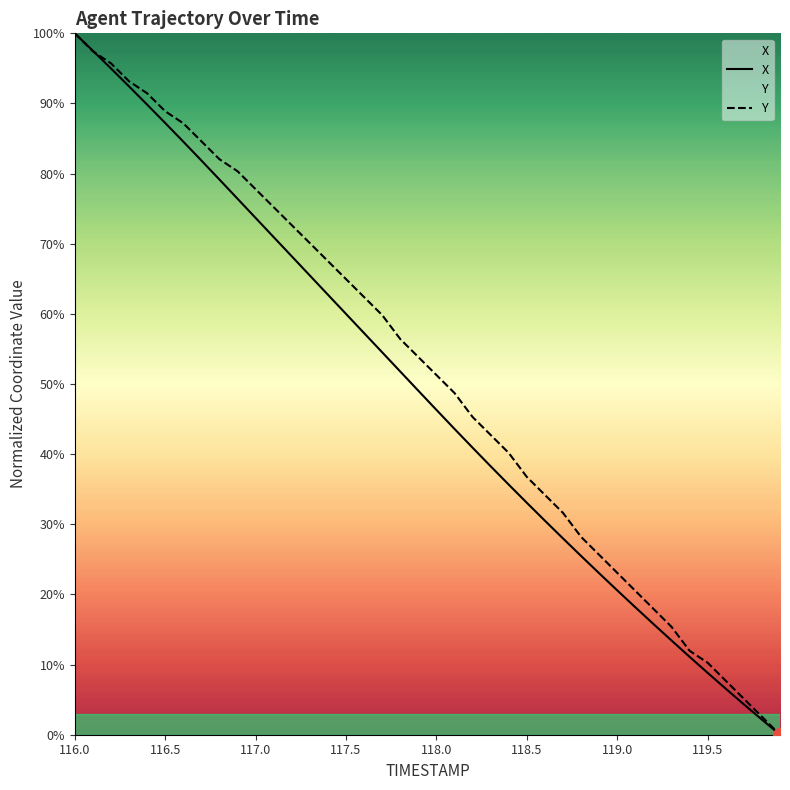

True or false: X and Y cross at least once.

True